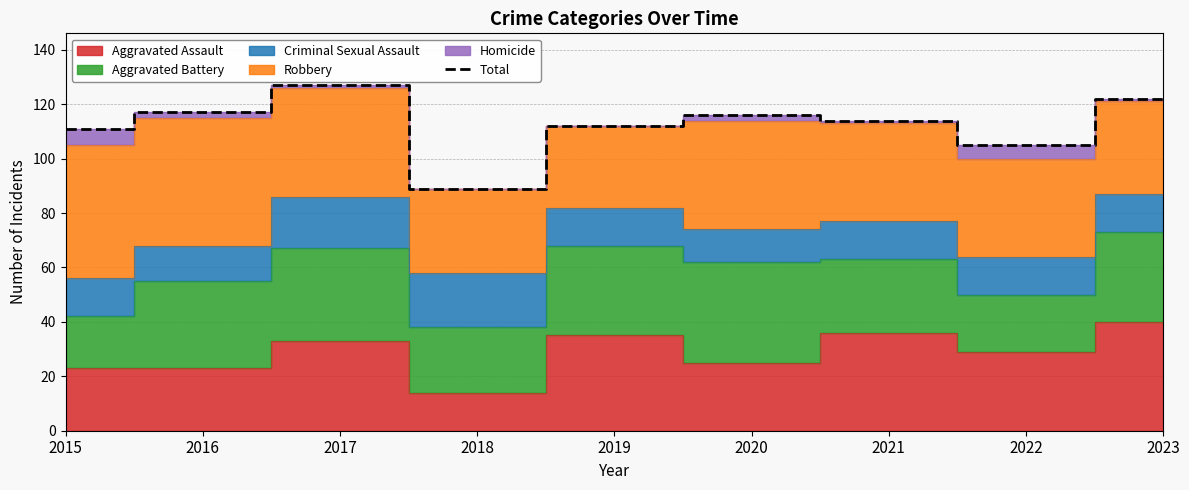

Between 2018 and 2022, which is larger?

2022